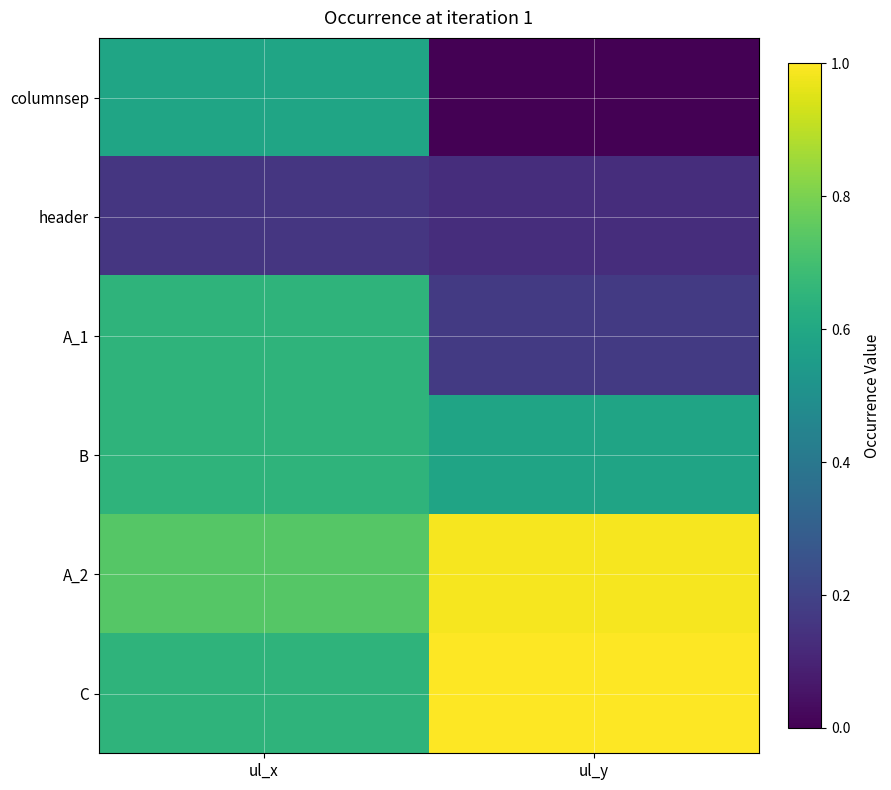

How many categories are shown in the chart?

2